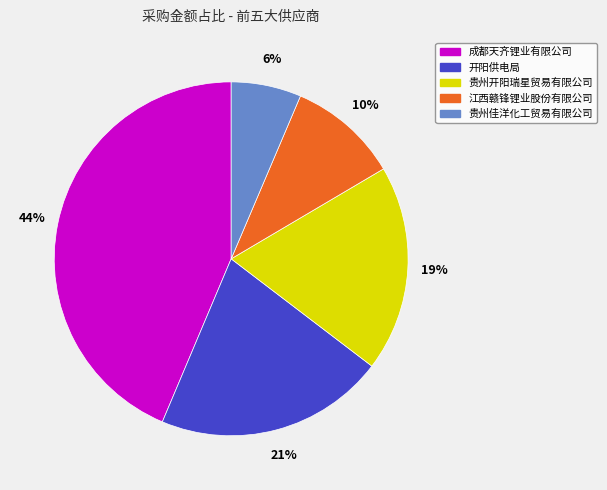

Does any single category account for the majority?

No